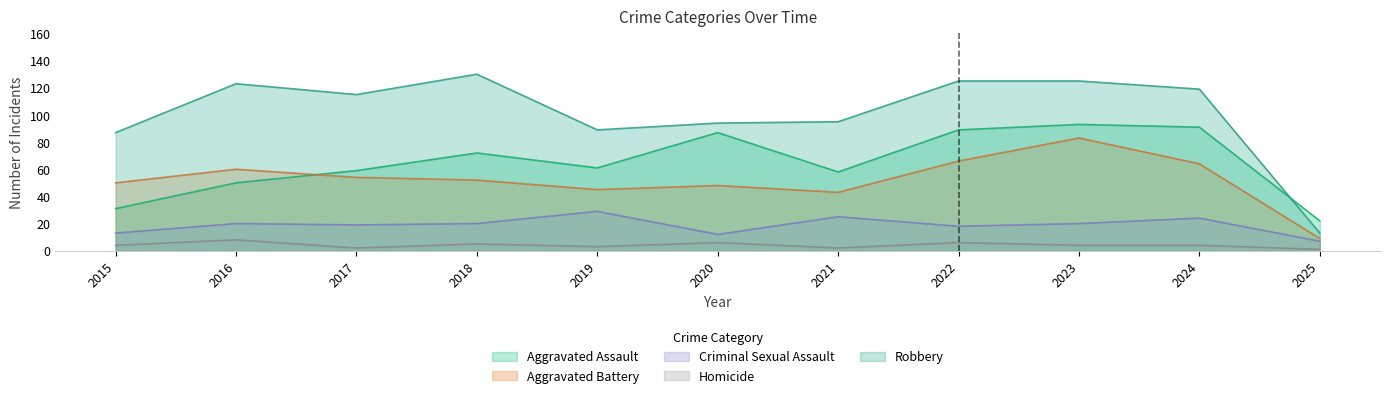

What is the maximum value for Aggravated Assault?

93